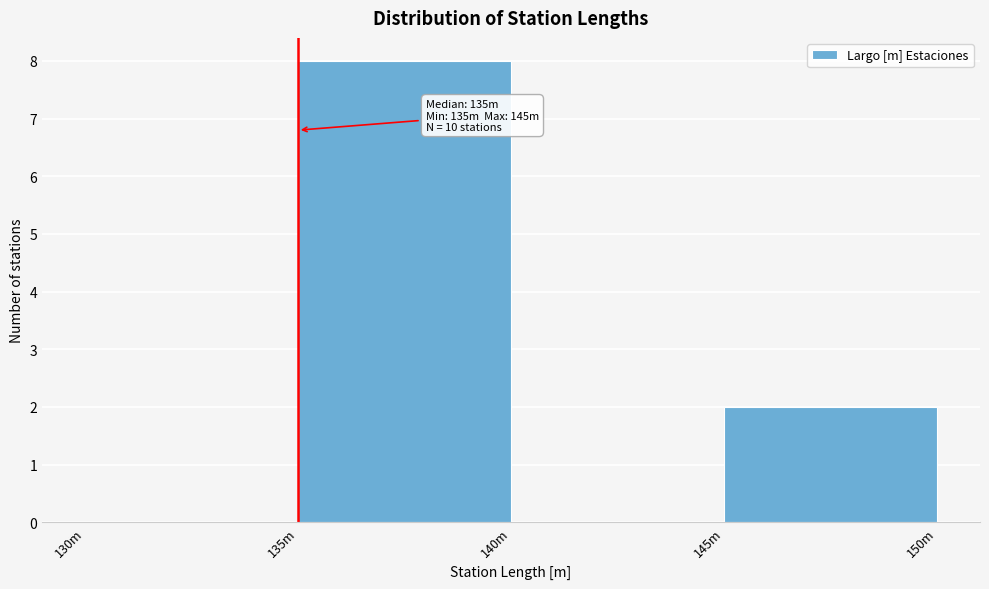

Reading right to left, transcribe all the data shown in this chart.

145m=2	140m=0	135m=8	130m=0